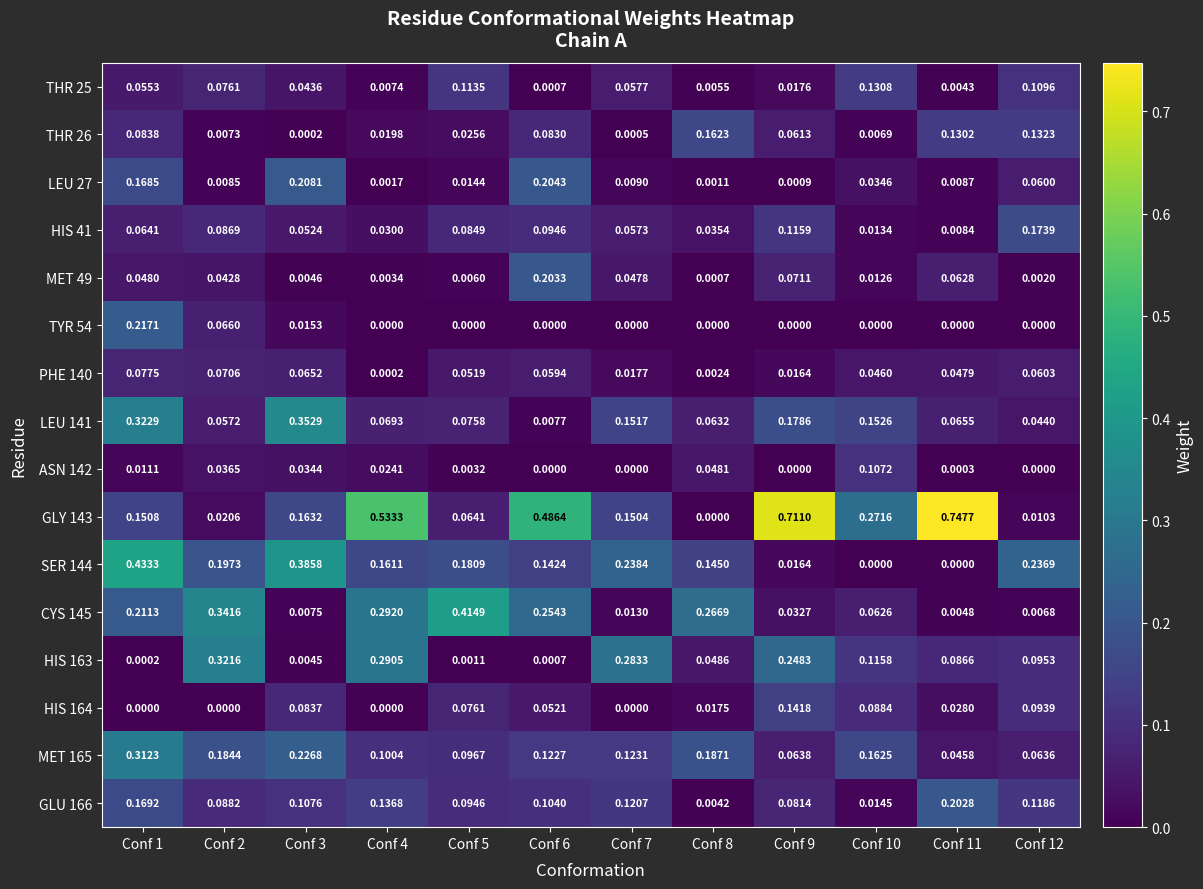

Which category has the highest value across all series?

Conf 11